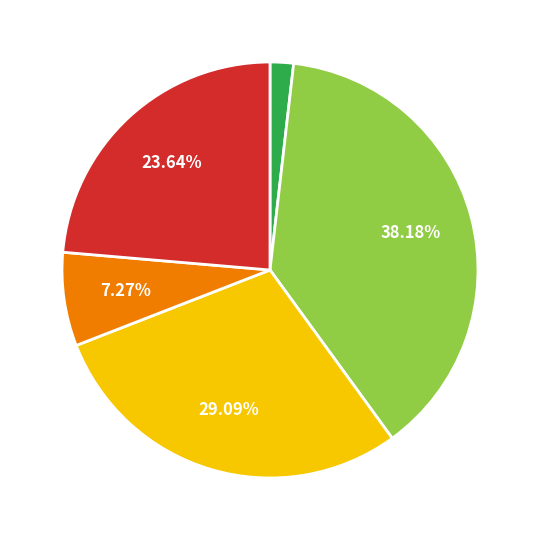

Is there a majority slice in this chart?

No